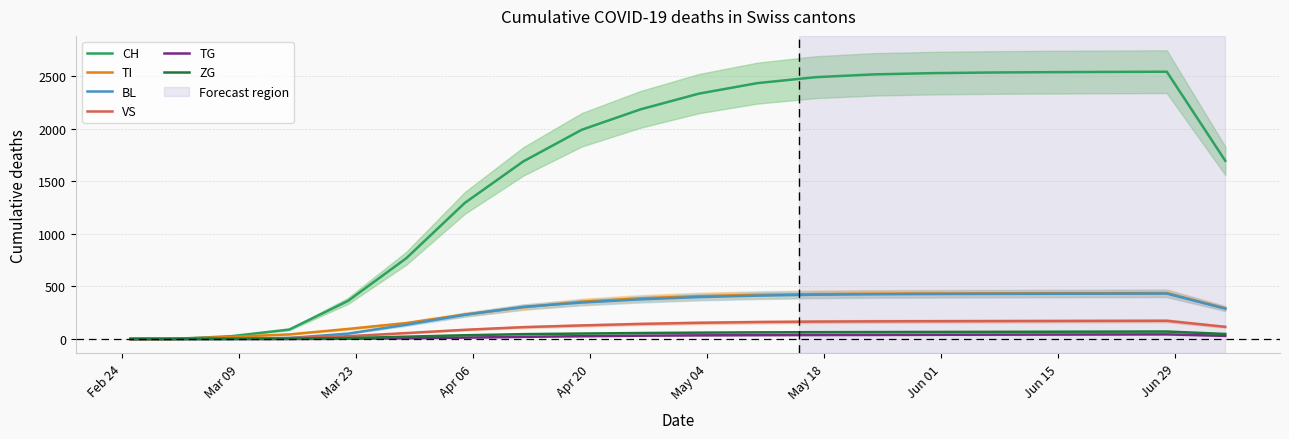

At how many categories does at least one series exceed 794?

14